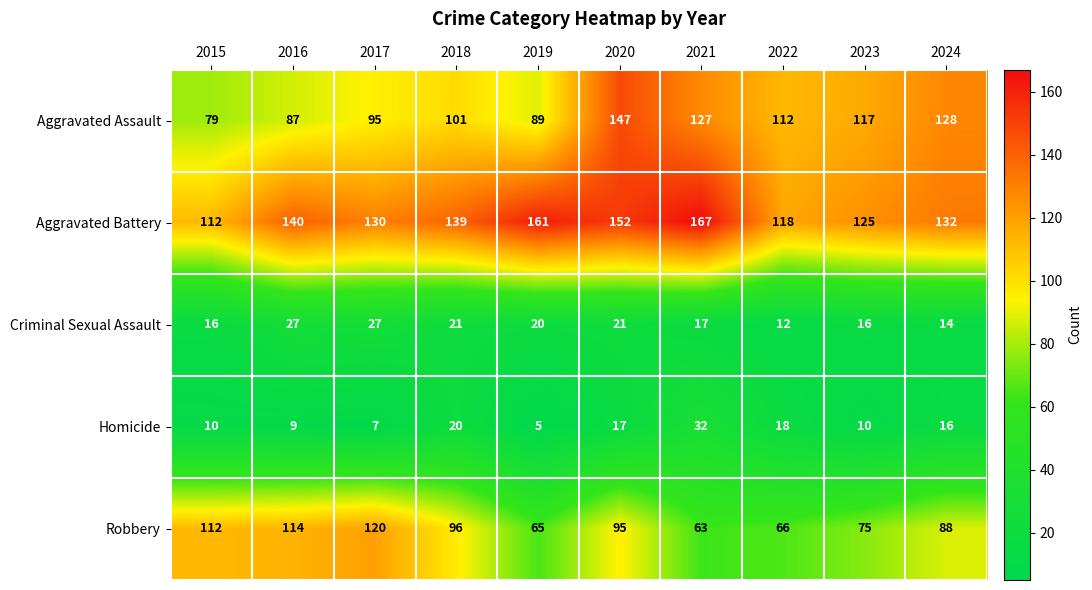

List the series in order of their peak value, lowest first.

Criminal Sexual Assault, Homicide, Robbery, Aggravated Assault, Aggravated Battery